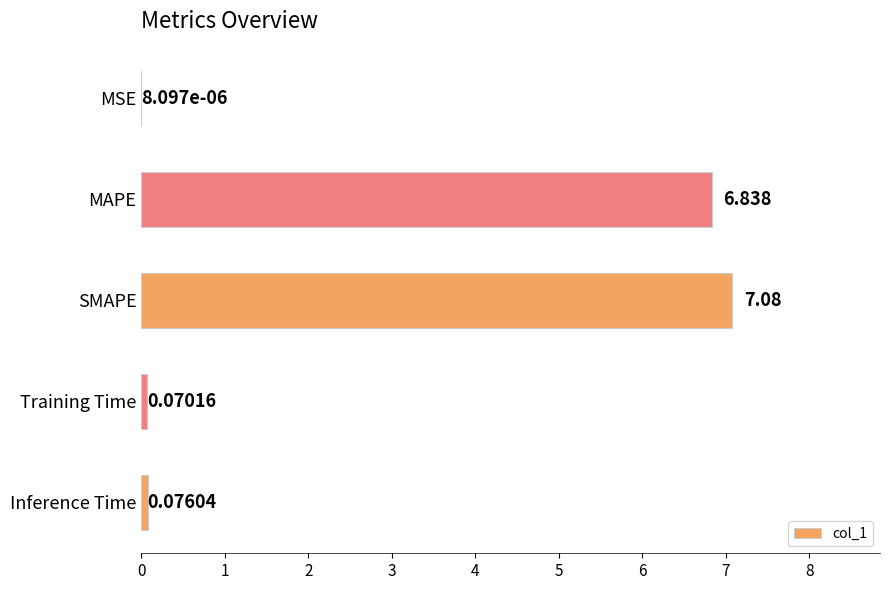

Between Training Time and MAPE, which is larger?

MAPE